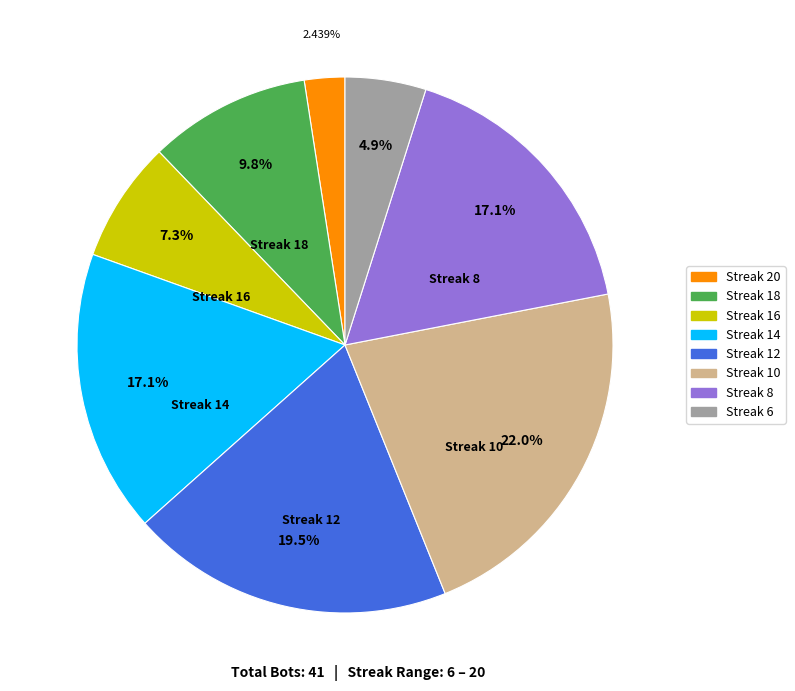

Is there a majority slice in this chart?

No